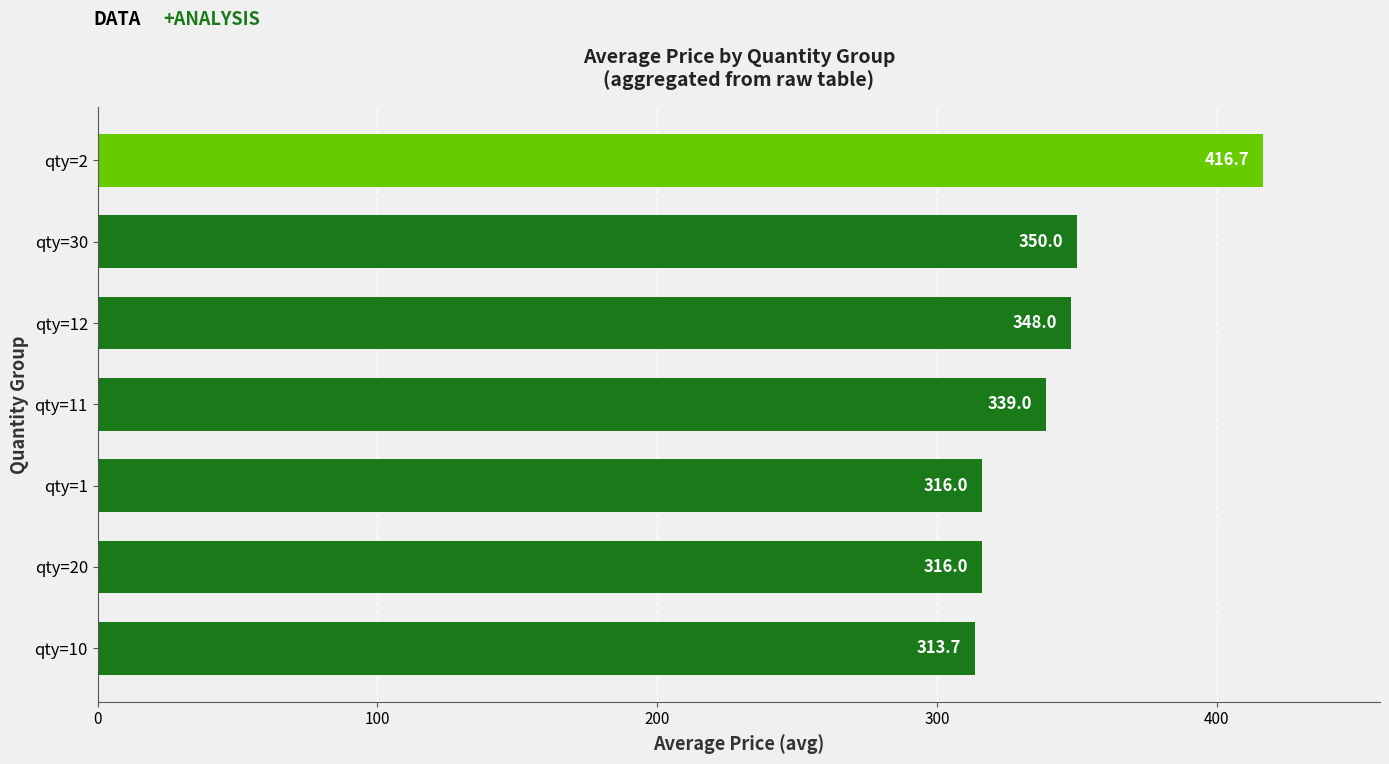

The value at qty=30 is 138.5. True or false?

False